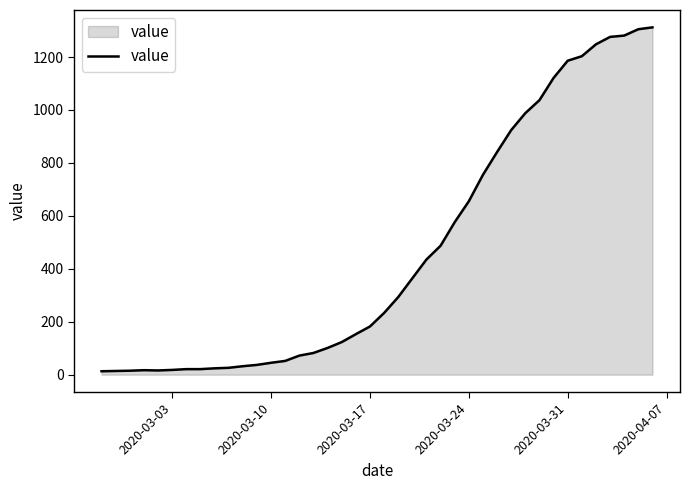

What is the maximum value shown in the chart?

1312